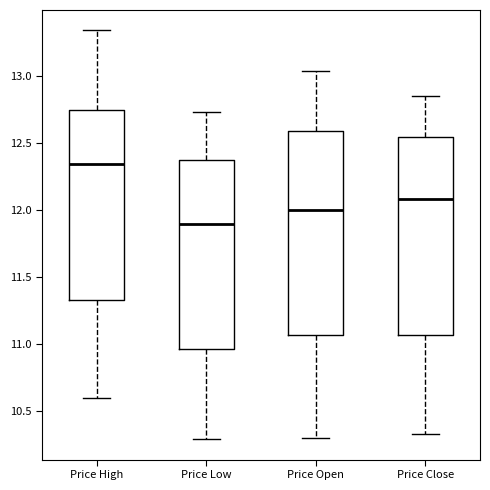

Reading left to right, read every box against the y-axis: the position of its median line, the range the box covers, and the ends of its whiskers. The values are not printed on the chart, so give them approximately, as read against the axis.

Price High: median 12.35, box 11.35 to 12.75, whiskers 10.60 to 13.35
Price Low: median 11.90, box 10.95 to 12.35, whiskers 10.30 to 12.75
Price Open: median 12.00, box 11.05 to 12.60, whiskers 10.30 to 13.05
Price Close: median 12.10, box 11.05 to 12.55, whiskers 10.35 to 12.85